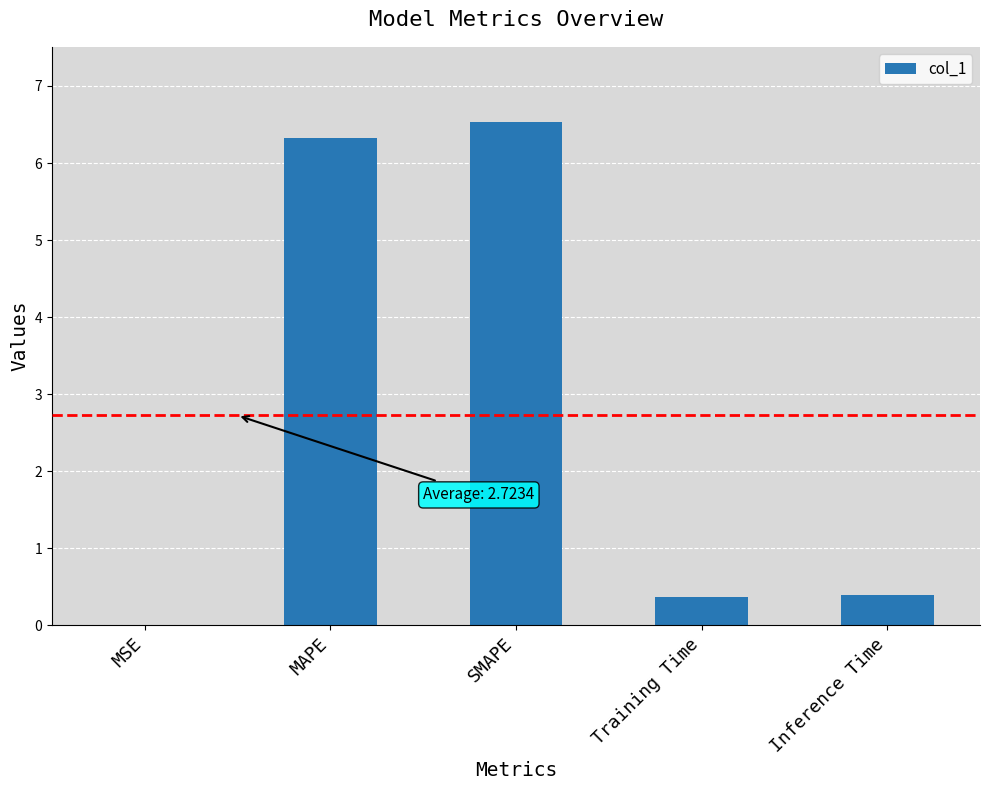

What is the ratio of the value at MAPE to the value at SMAPE?

1.0